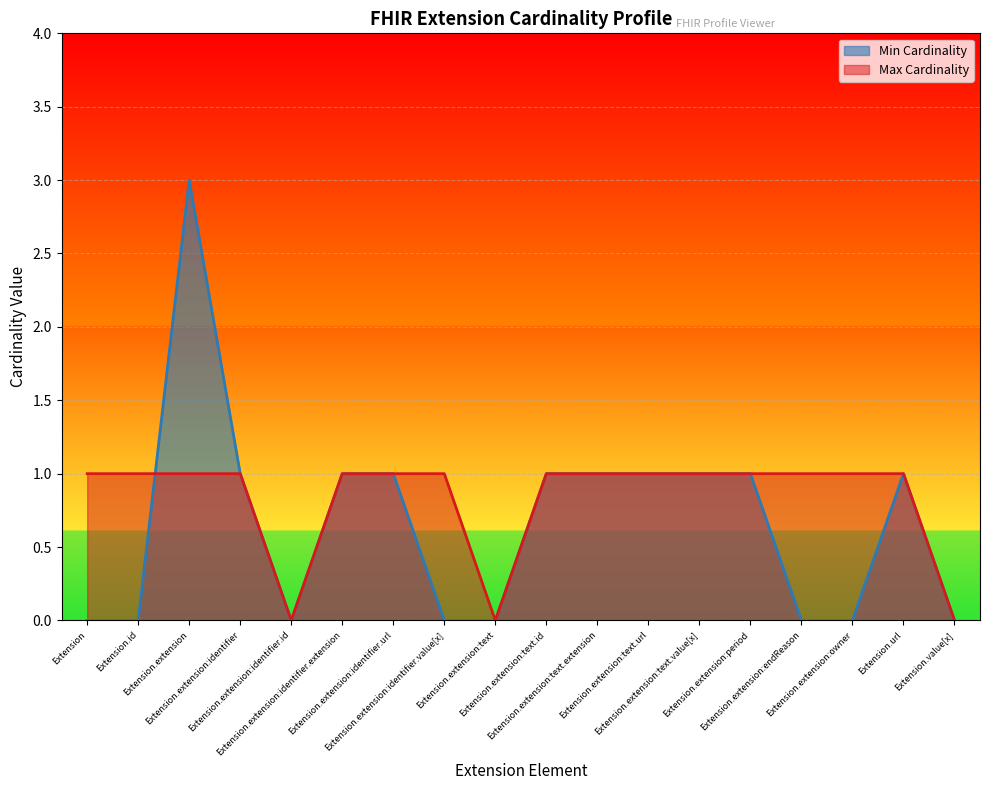

Where is Max Cardinality nearest to the value 0?

Extension.extension:identifier.id